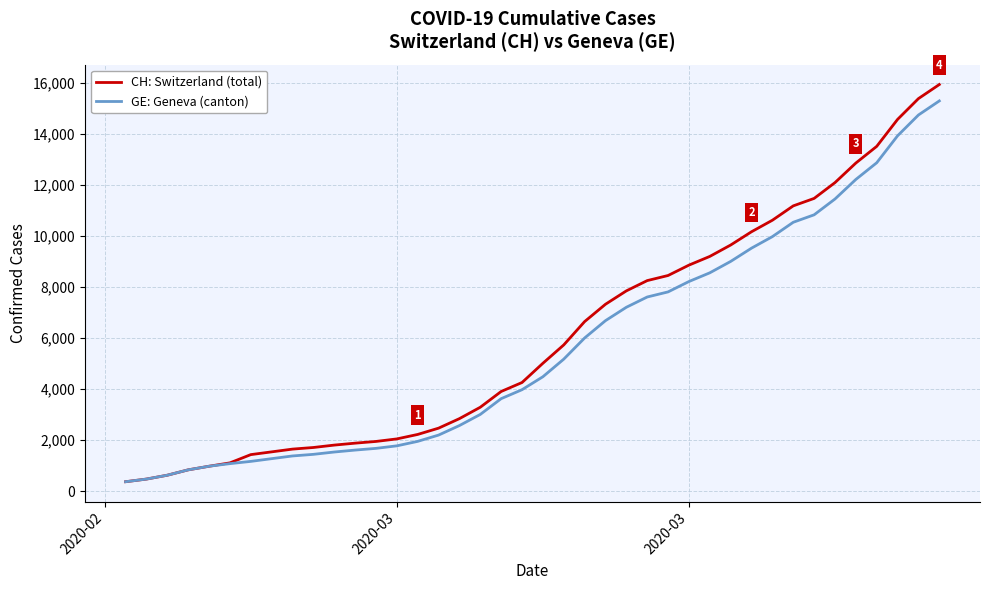

What is the lowest value of the GE: Geneva (canton) series?

375